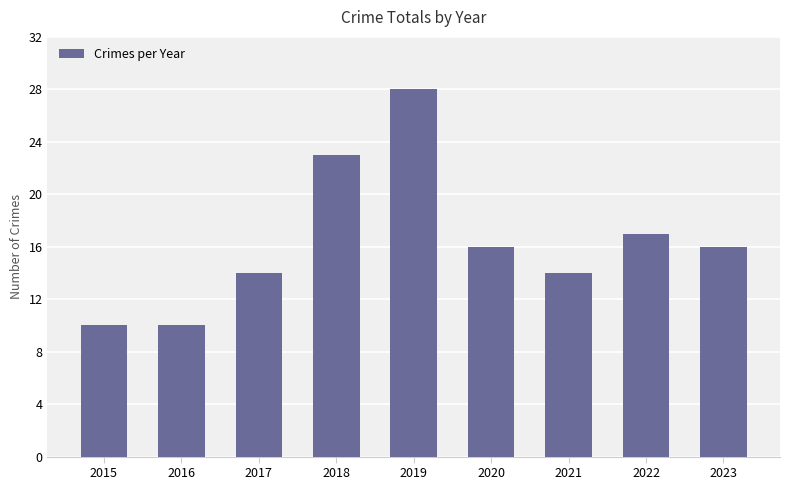

What is the change in value from 2017 to 2022?

+3